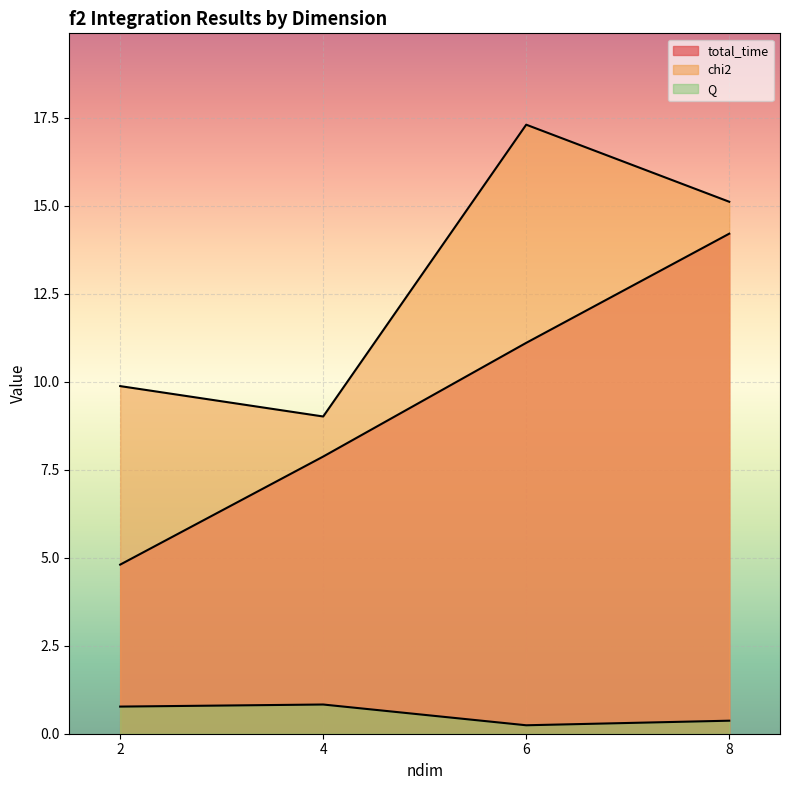

True or false: total_time and Q cross at least once.

False